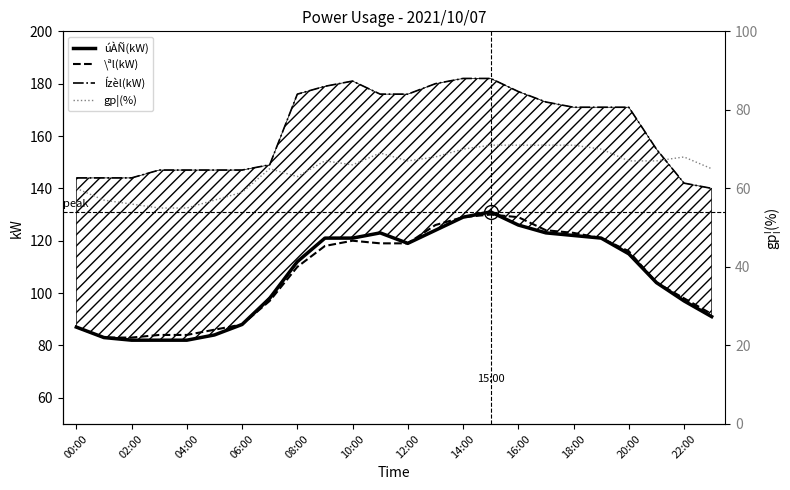

Is the value of \ªl(kW) at 19 greater than the value of Ízèl(kW) at 23?

No